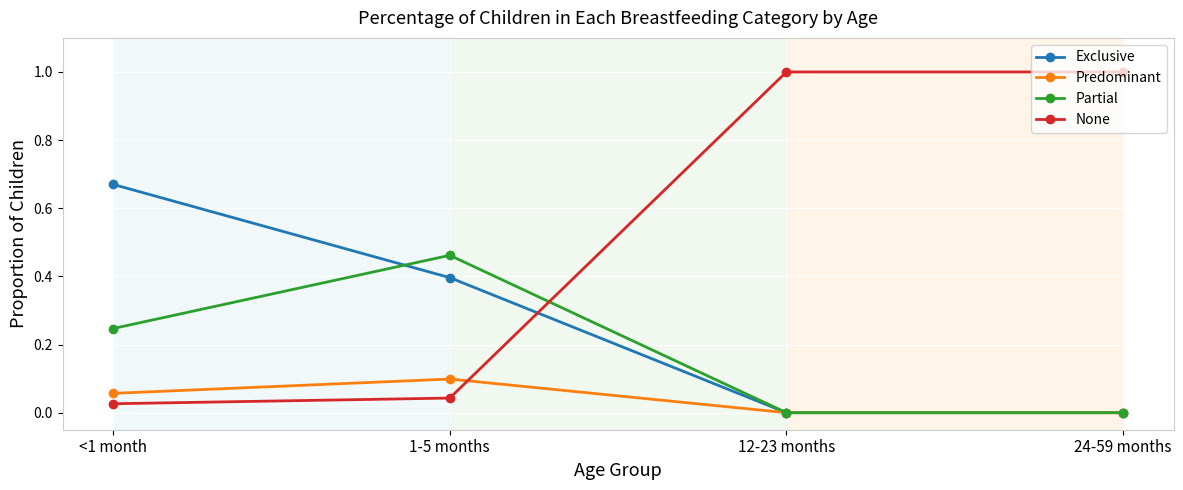

Which series changed the most between <1 month and 1-5 months?

Exclusive